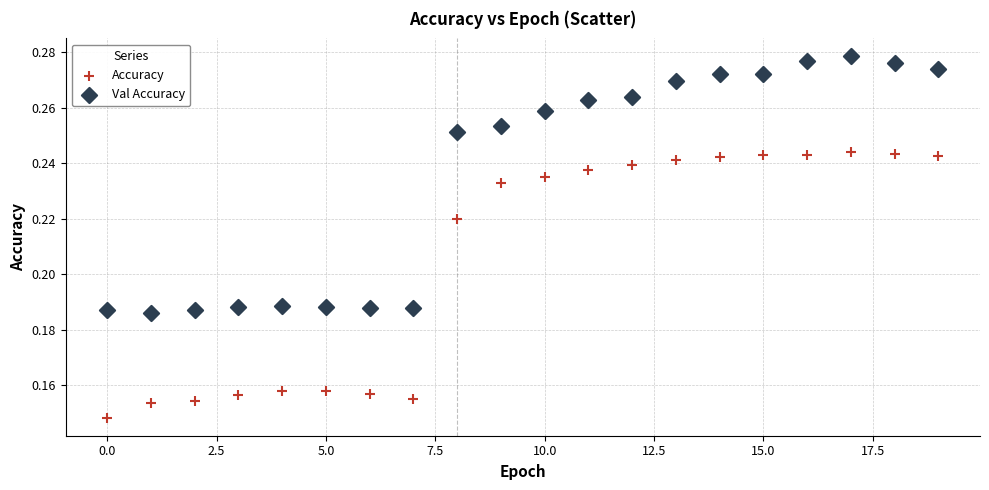

Which series contains the lowest Y value?

Accuracy